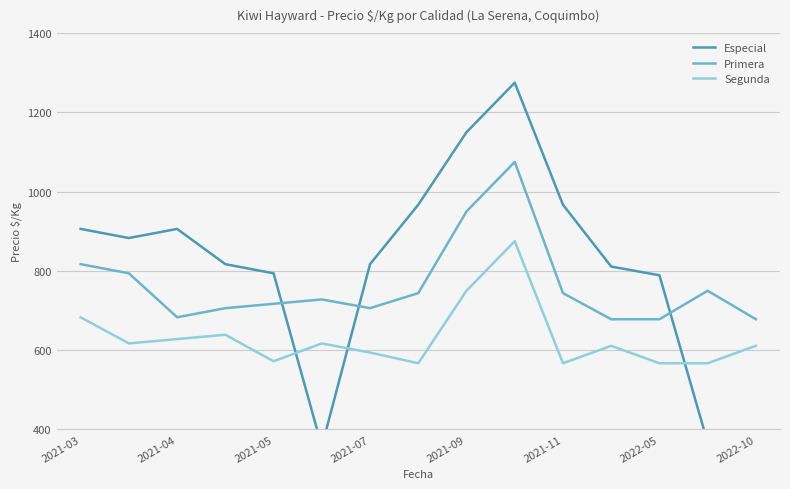

Reading right to left, what are all the values shown in this chart?

Especial: 350	367	789	811	967	1275	1150	967	817	357	794	817	906	883	906
Primera: 678	750	678	678	744	1075	950	744	706	728	717	706	683	794	817
Segunda: 611	567	567	611	567	875	750	567	594	617	572	639	628	617	683